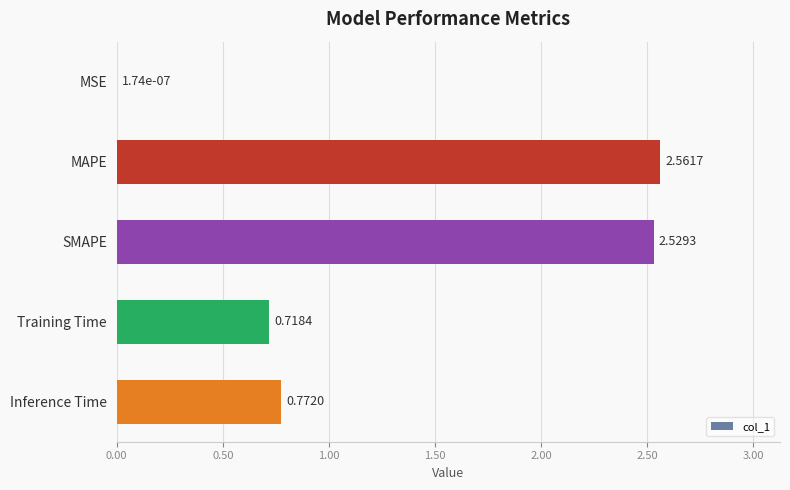

What is the change in value from MSE to SMAPE?

+2.5